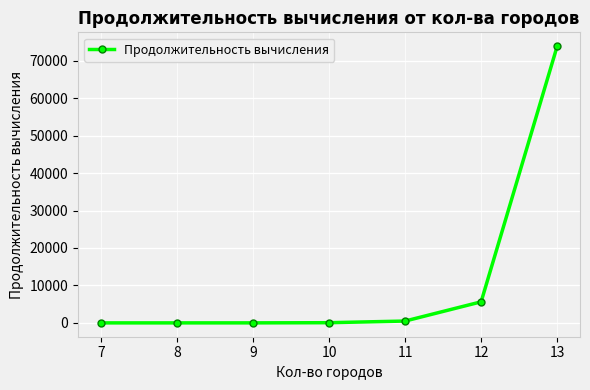

What is the difference between the maximum and minimum values?

73876